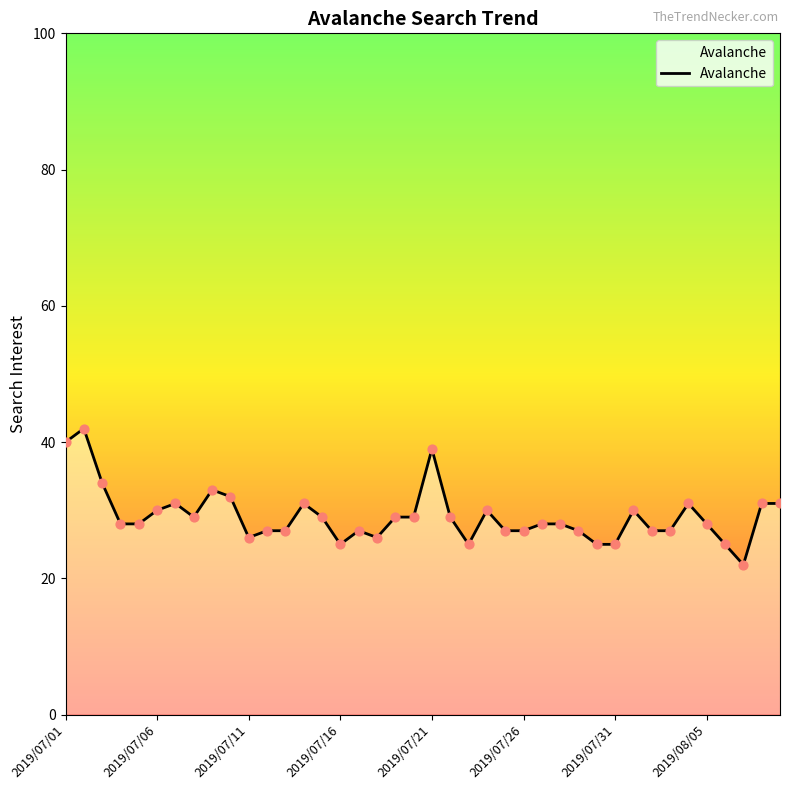

What is the smallest value displayed?

22